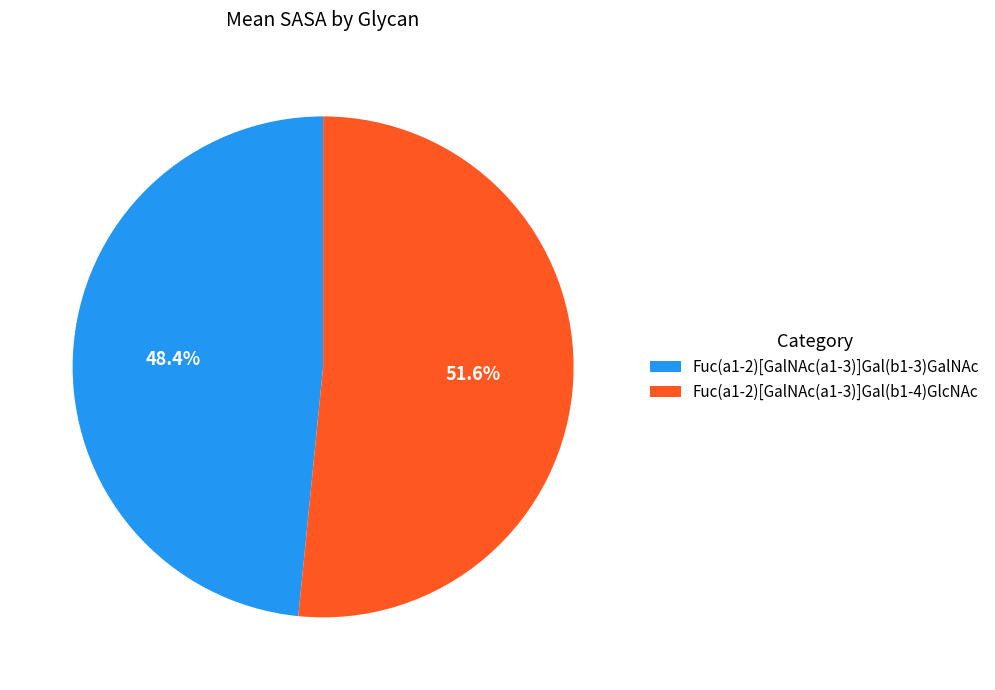

The Fuc(a1-2)[GalNAc(a1-3)]Gal(b1-4)GlcNAc slice represents 52% of the pie. True or false?

True